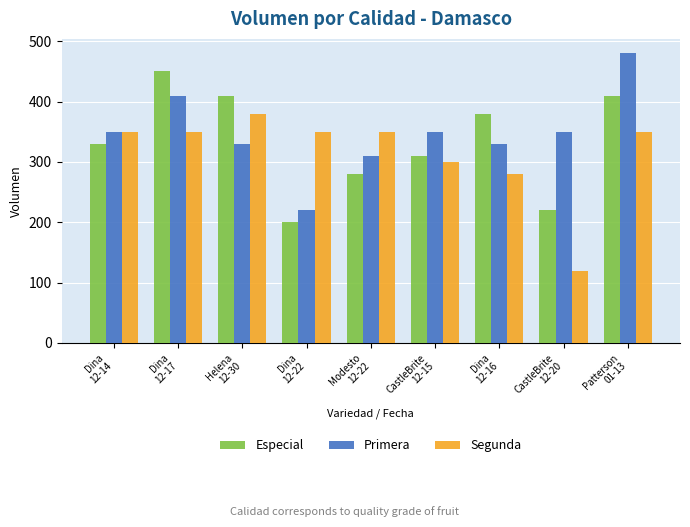

What is the value of the Especial bar at the 3rd from the left?

410